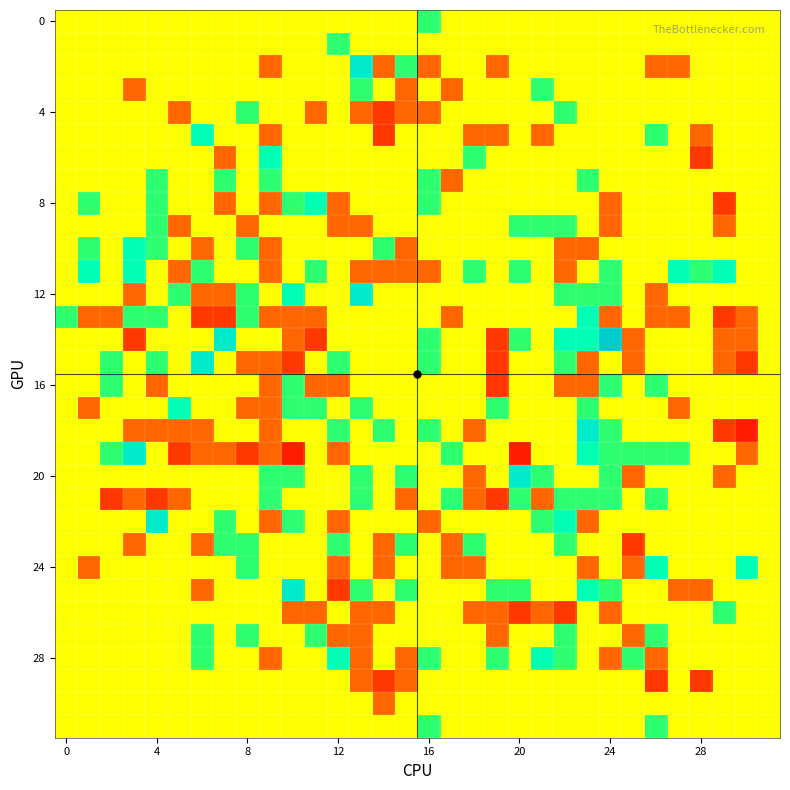

At how many categories does at least one series exceed 3?

1